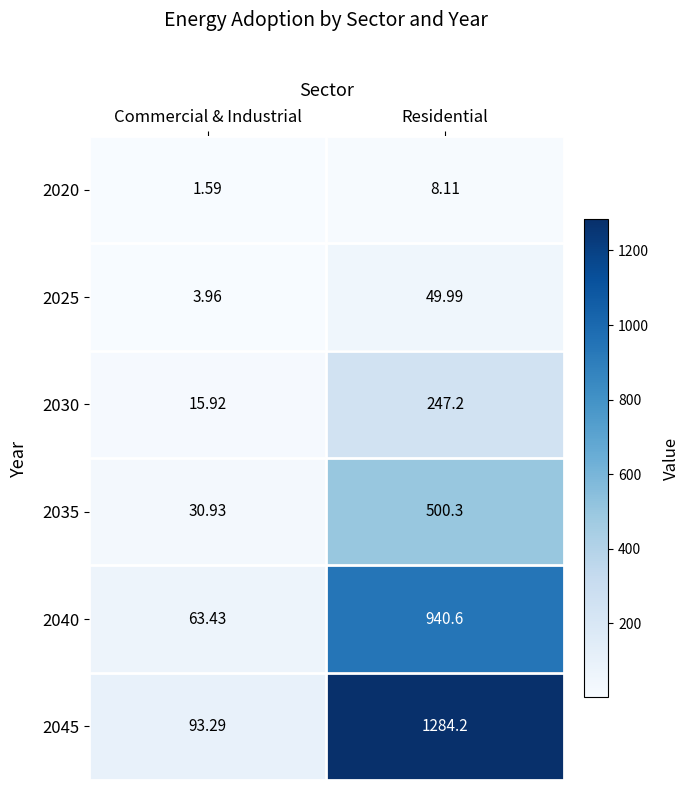

List the labels in order of 2020 value, smallest first.

Commercial & Industrial, Residential